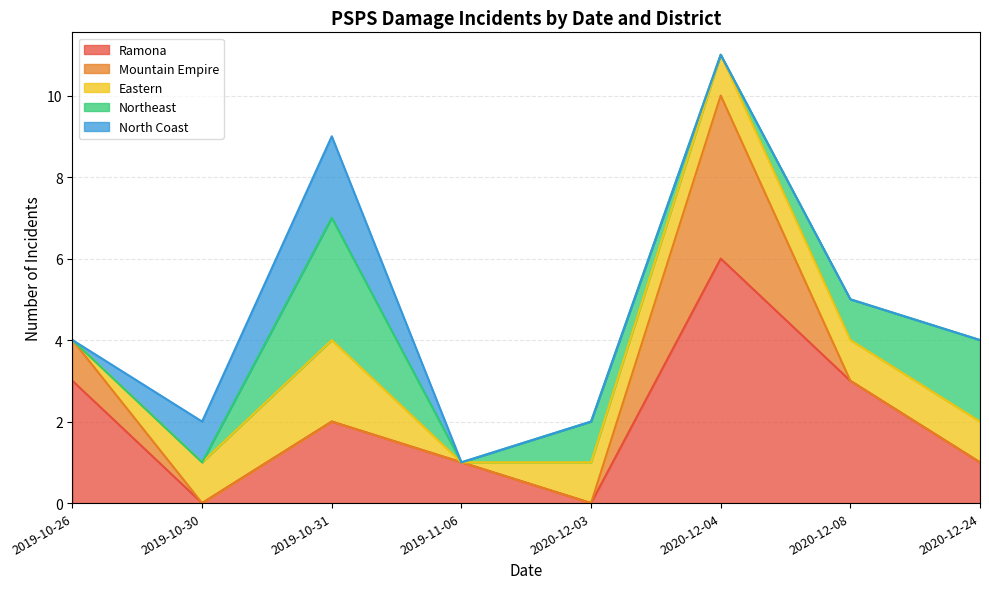

What is the highest value of the Ramona series?

6